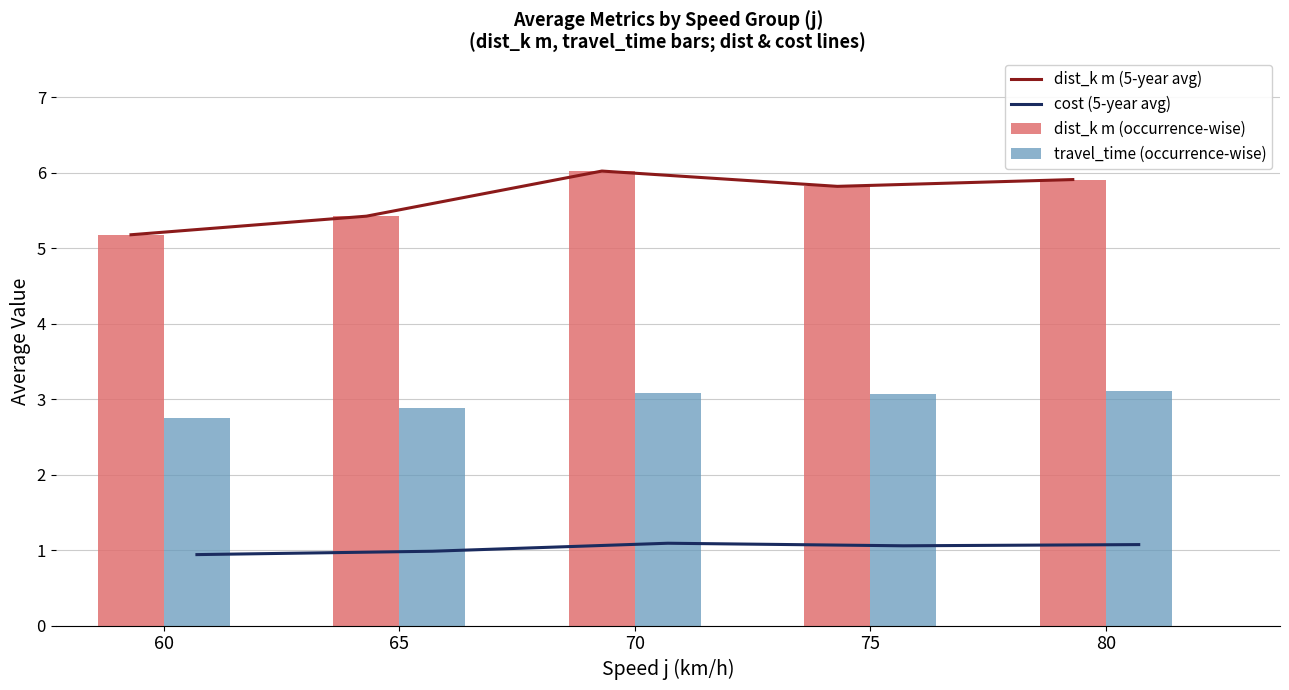

The travel_time (occurrence-wise) series shows 4.9 at 70. True or false?

False